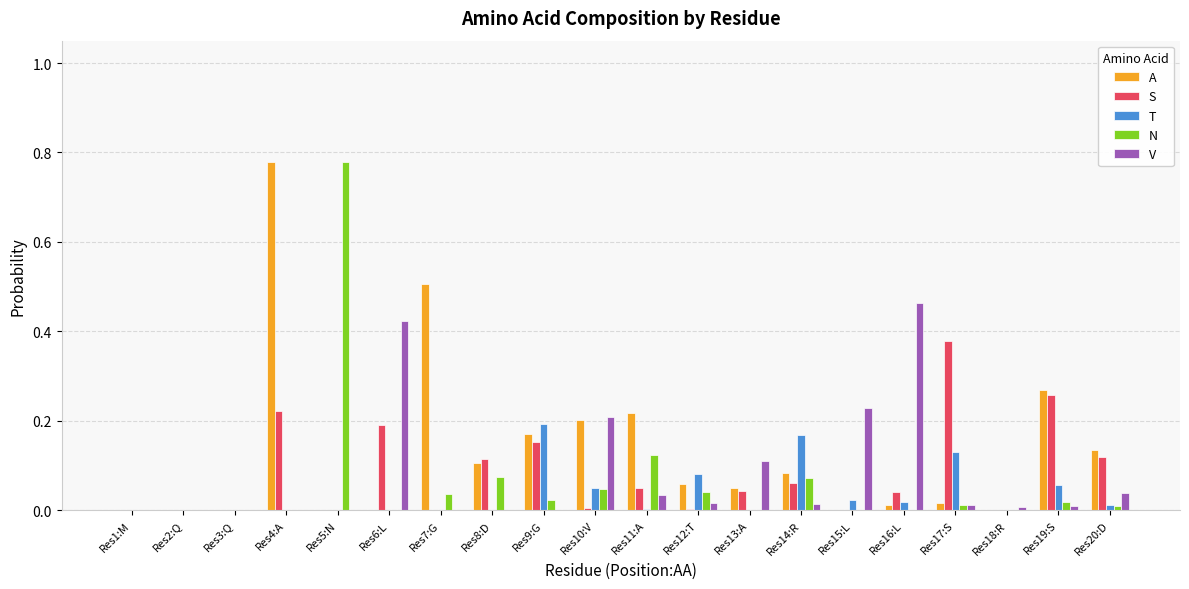

Is it true that A equals 0.3 at Res1:M?

False